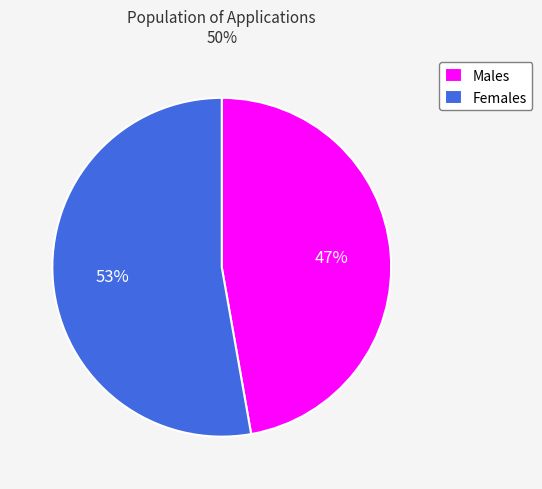

The Males slice represents 47% of the pie. True or false?

True